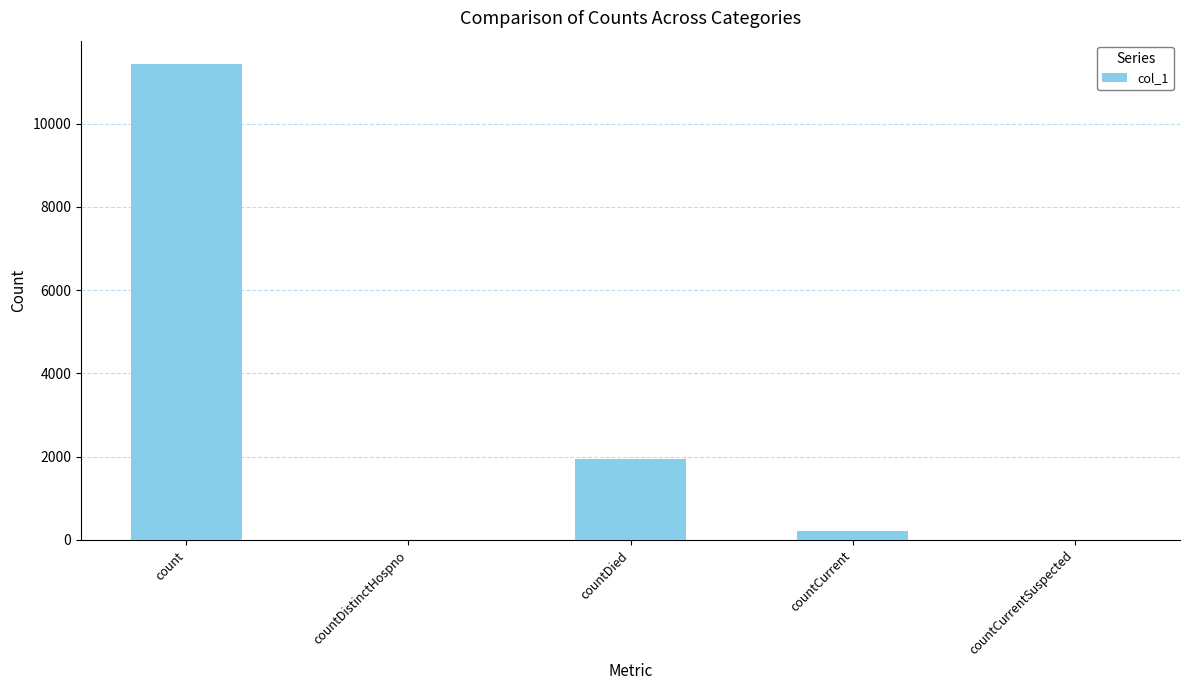

At which label is the value closest to 5709?

countDied